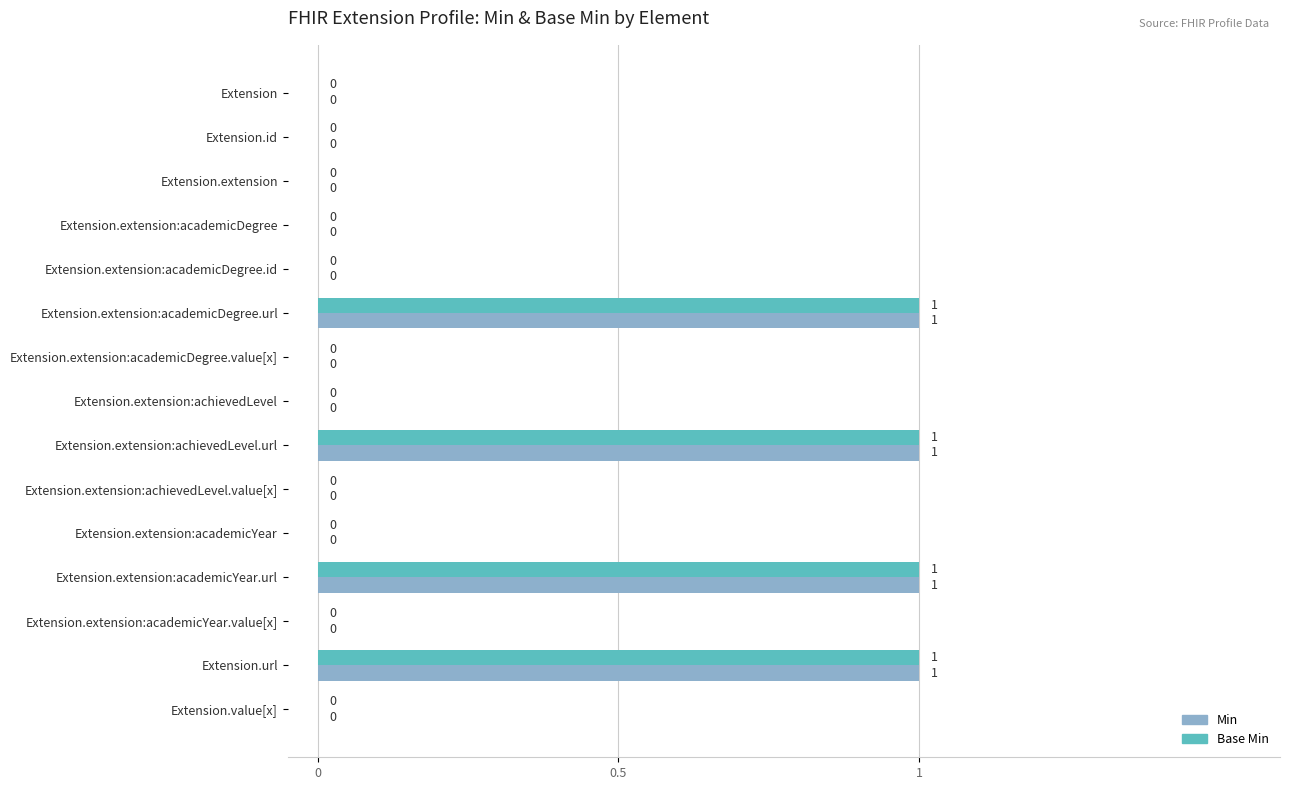

How many data points does each series have?

15